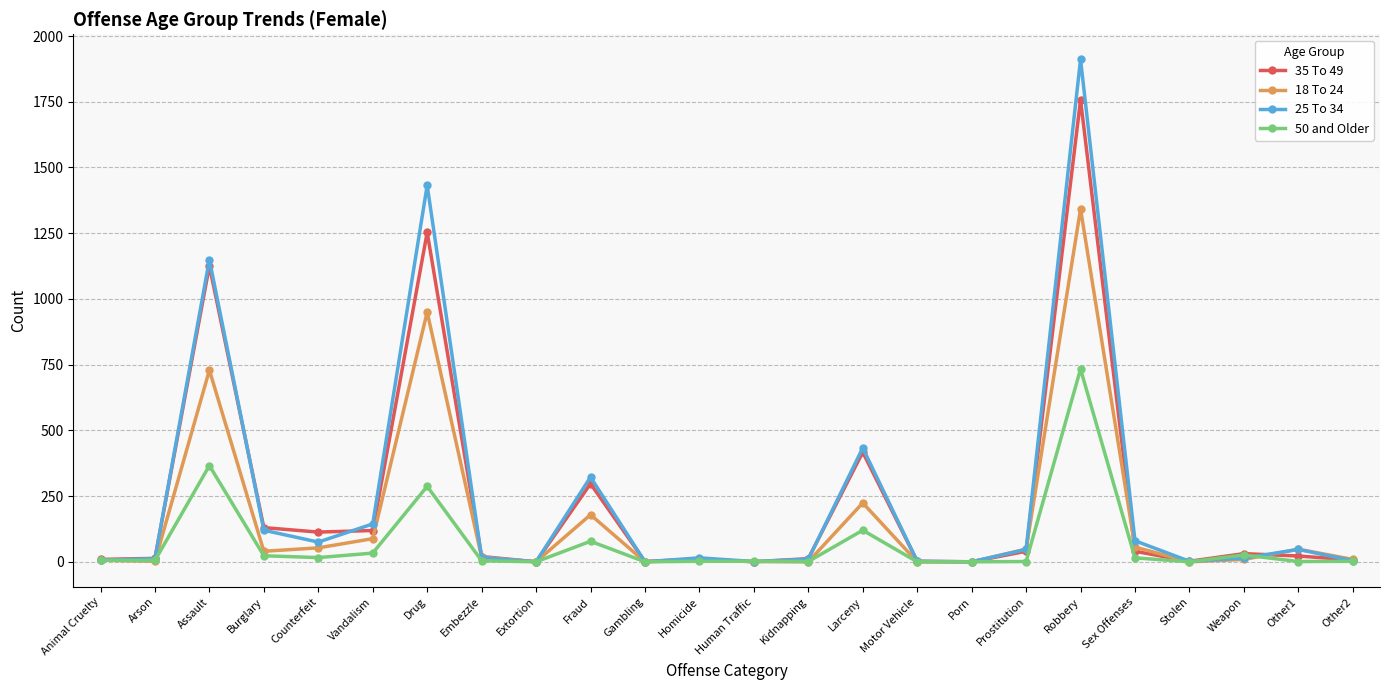

What is the label of the 9th point from the left?

Extortion